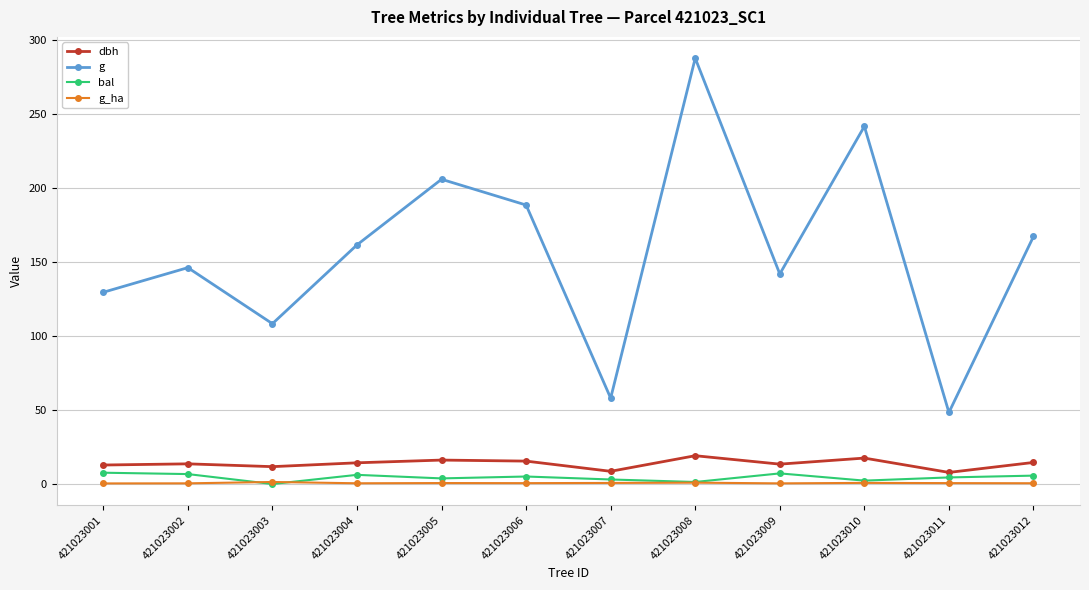

Which label corresponds to the largest value in the chart?

421023008